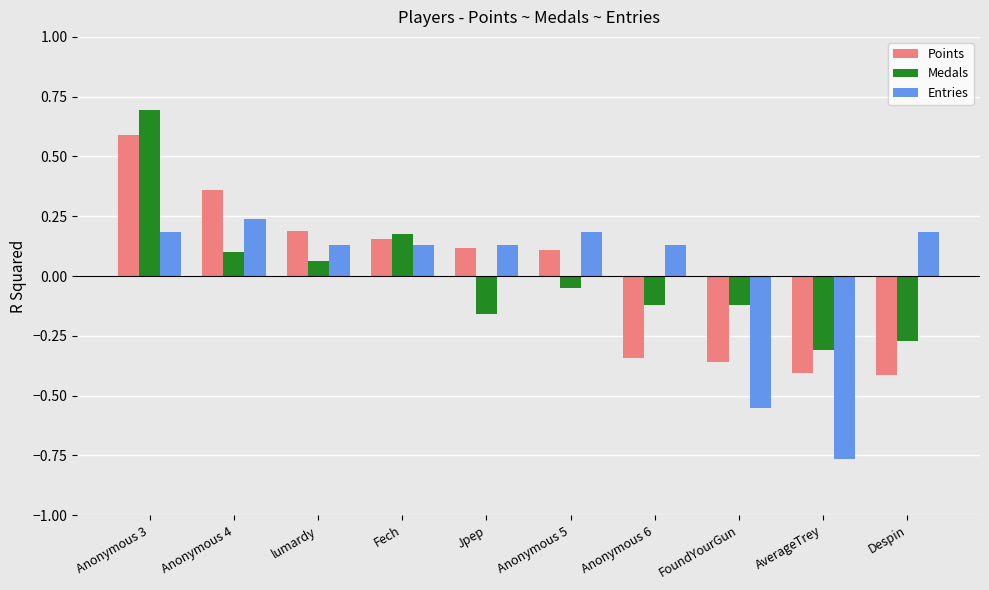

What is the difference between the second highest and minimum values in the Entries series?

0.9